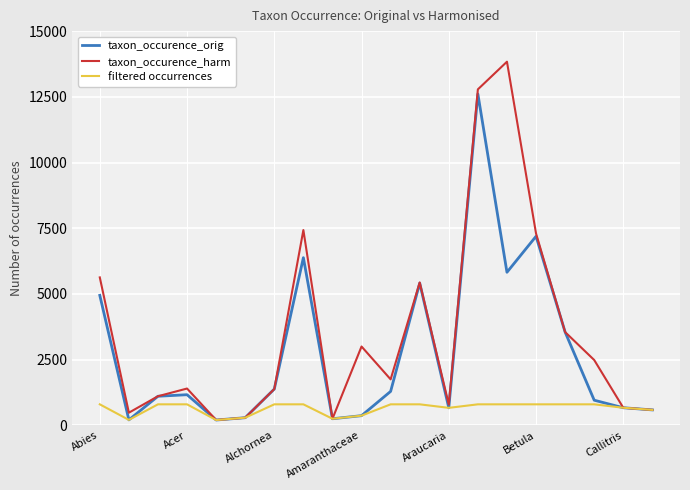

Which series has the widest spread of values?

taxon_occurence_harm